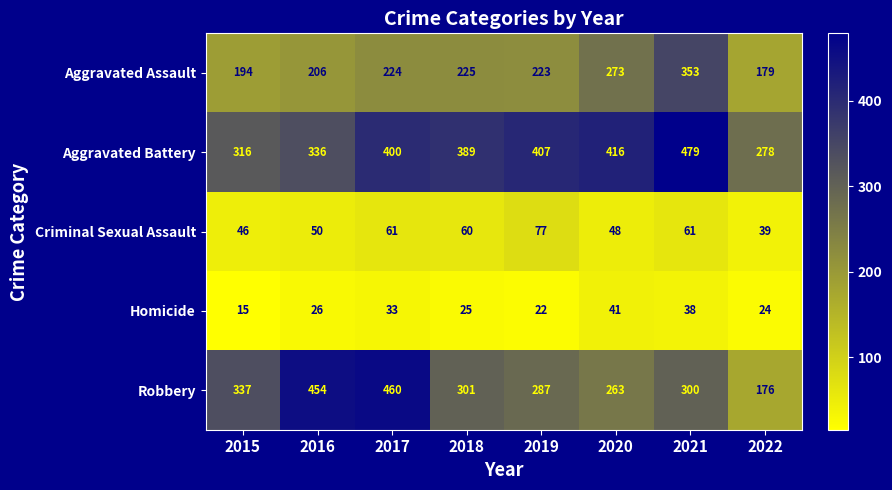

What is the difference between the maximum and second lowest values in the Criminal Sexual Assault series?

31